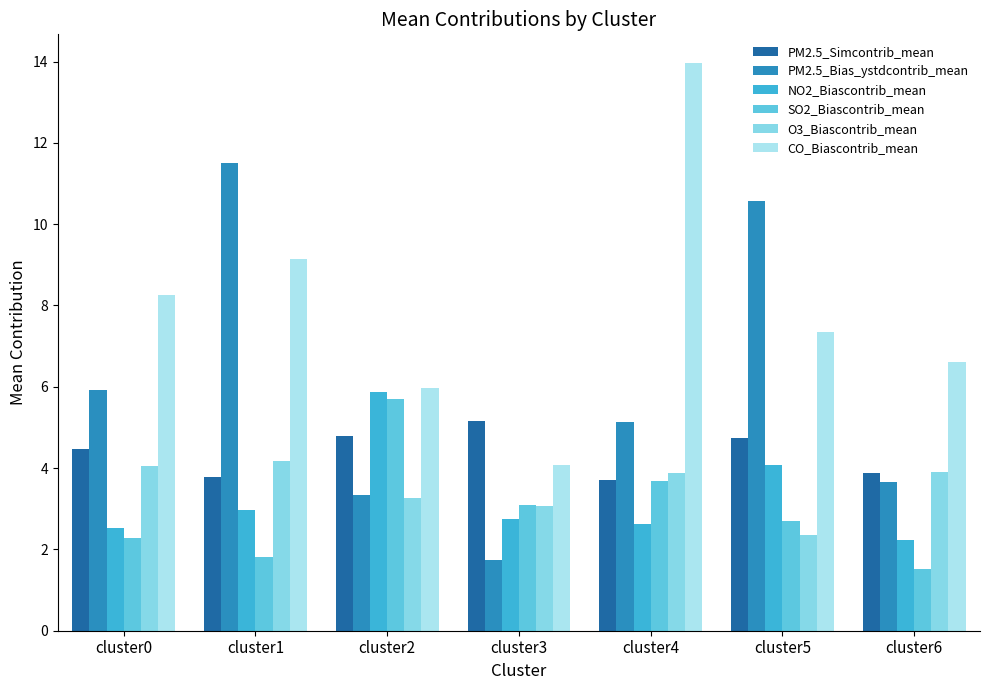

How many data points in PM2.5_Simcontrib_mean are above 4?

4